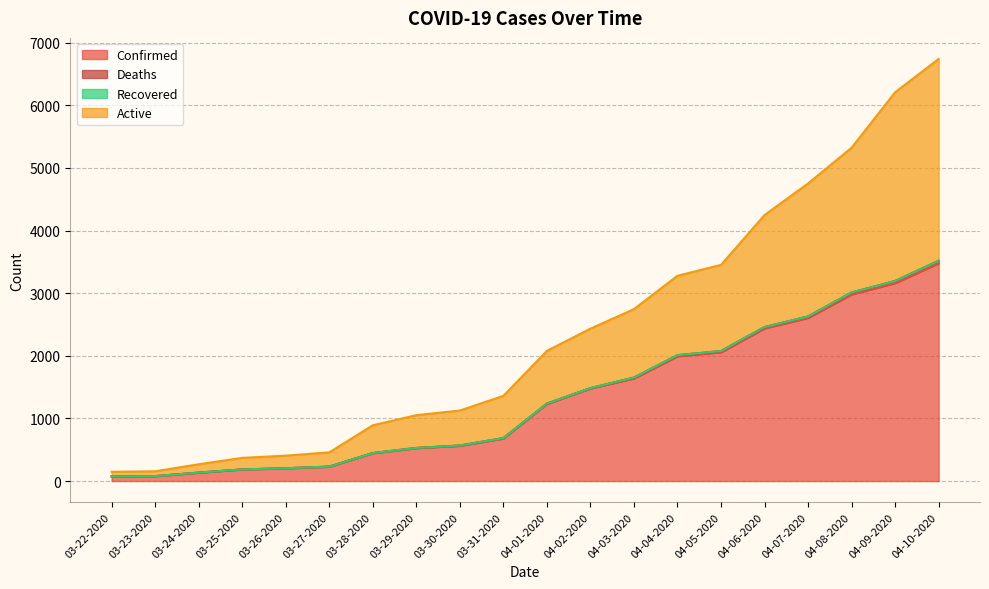

The Confirmed series shows 74 at 03-22-2020. True or false?

True